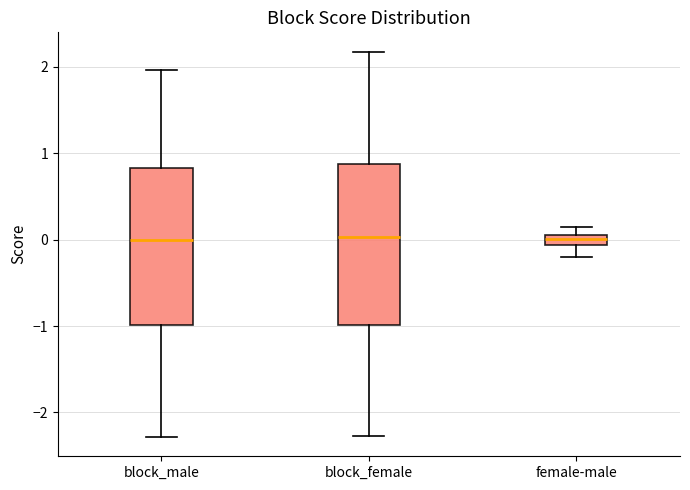

Where does the upper whisker of the box for block_male end on the y-axis? The values are not printed on the chart, so give them approximately, as read against the axis.

2.0